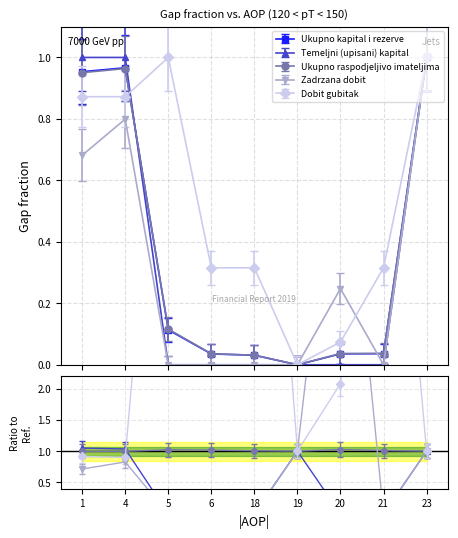

Does the chart display data point markers on the line(s)?

Yes